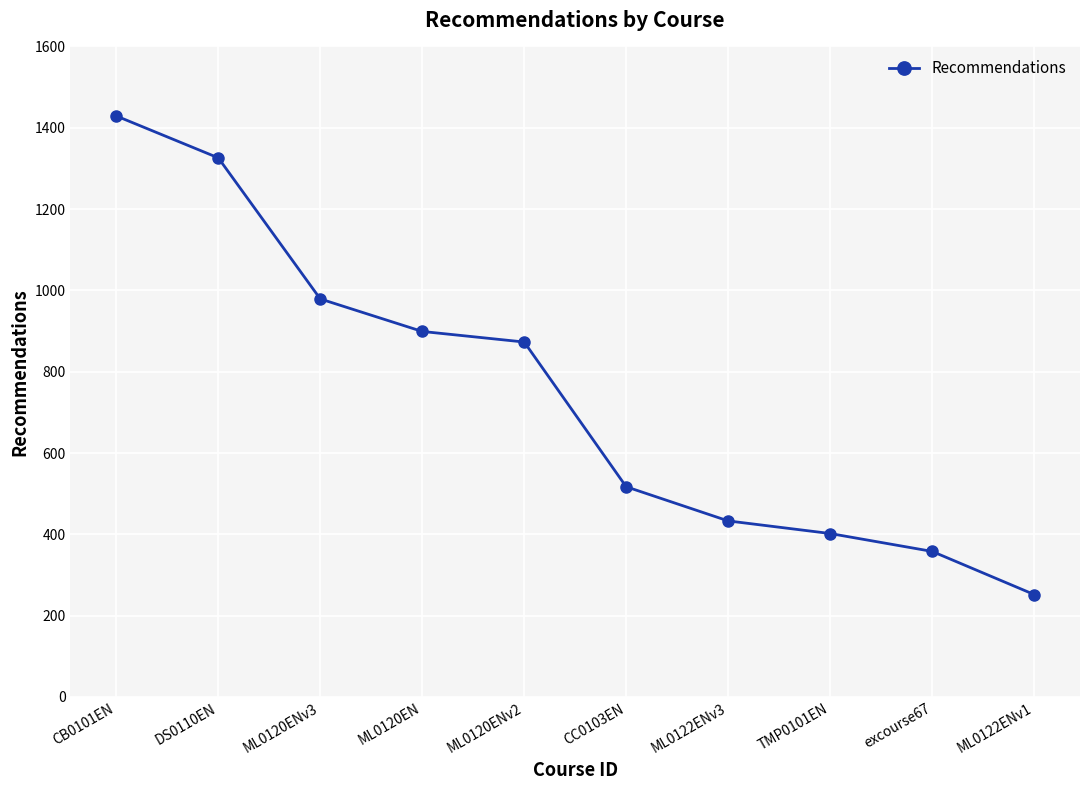

At which label does the data first exceed 873?

CB0101EN